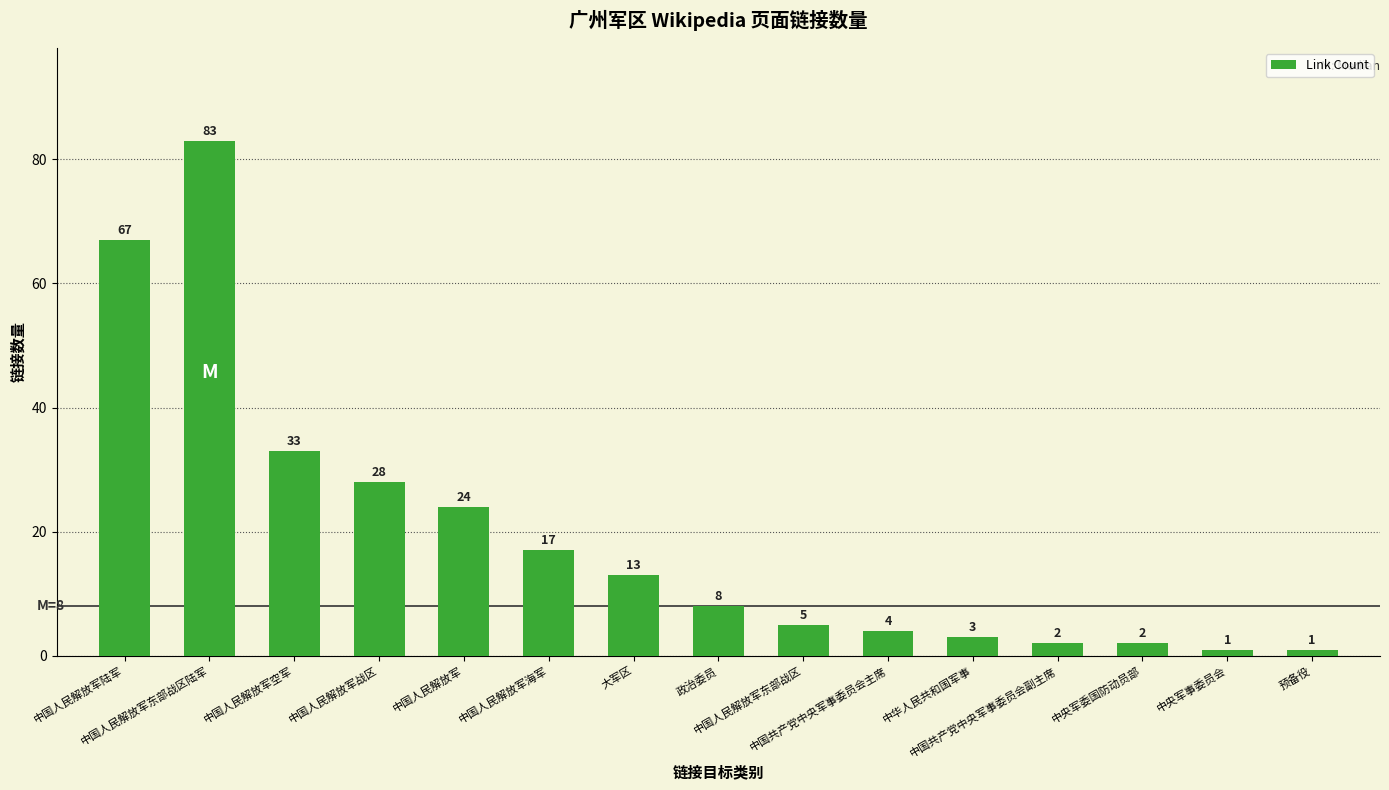

What is the value of the 12th bar from the left?

2